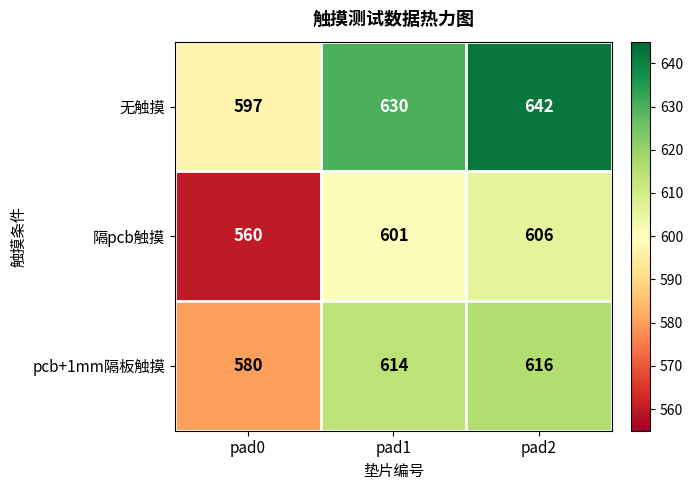

Count the 隔pcb触摸 values in the range 560 to 606.

3